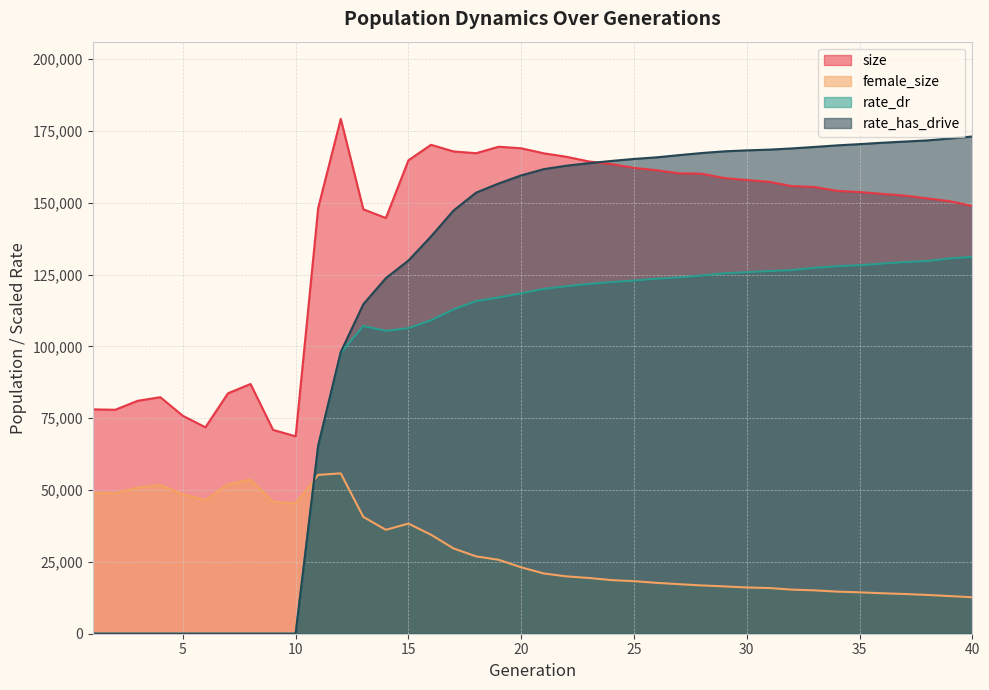

The value of rate_has_drive at 40 is 173085.2. True or false?

True